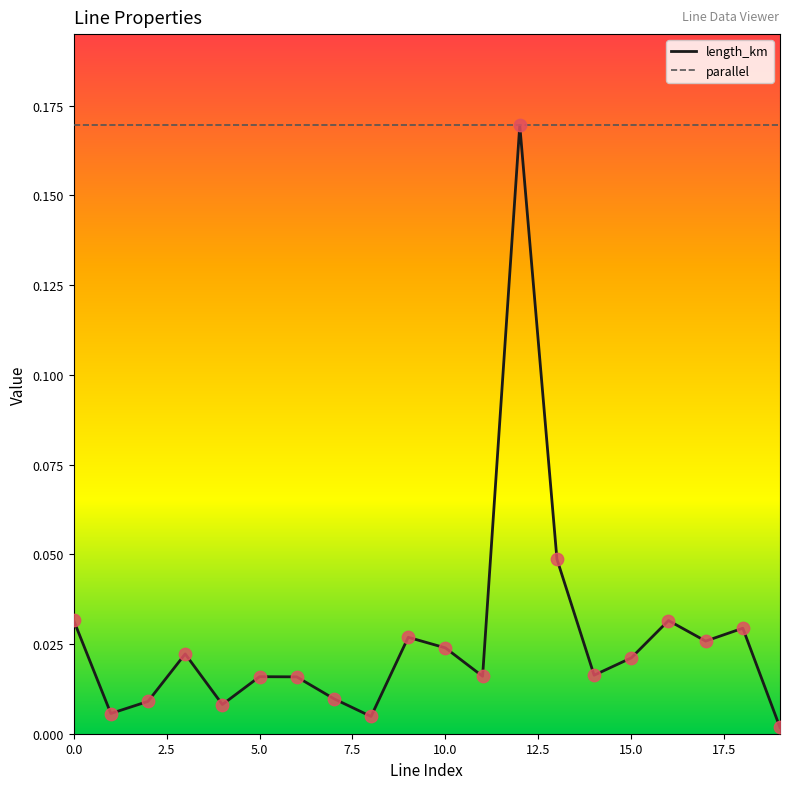

Which series has the largest total across all categories?

parallel